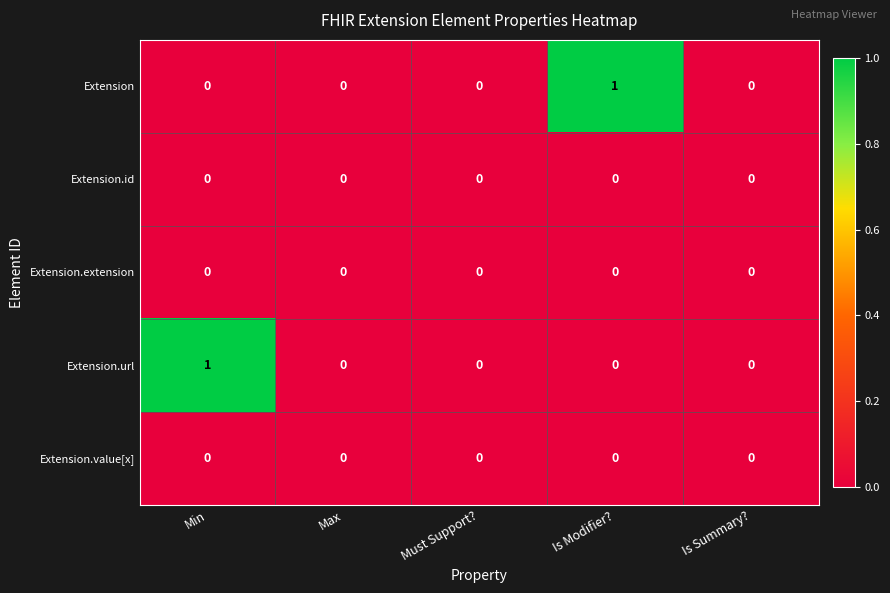

Reading left to right, what are all the values shown in this chart?

Extension: 0	0	0	1	0
Extension.id: 0	0	0	0	0
Extension.extension: 0	0	0	0	0
Extension.url: 1	0	0	0	0
Extension.value[x]: 0	0	0	0	0